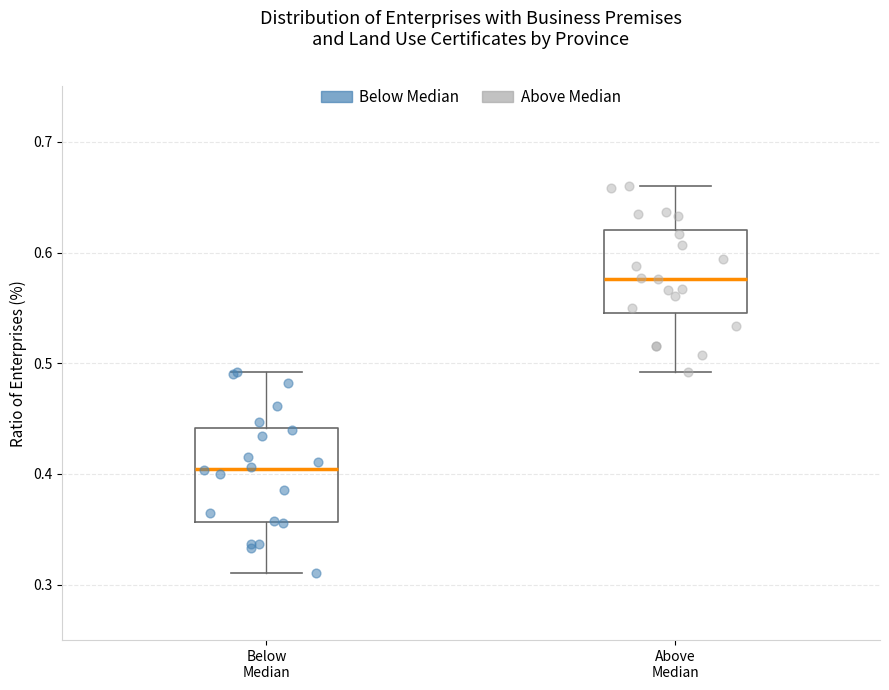

Which box has the lowest median line?

Below Median